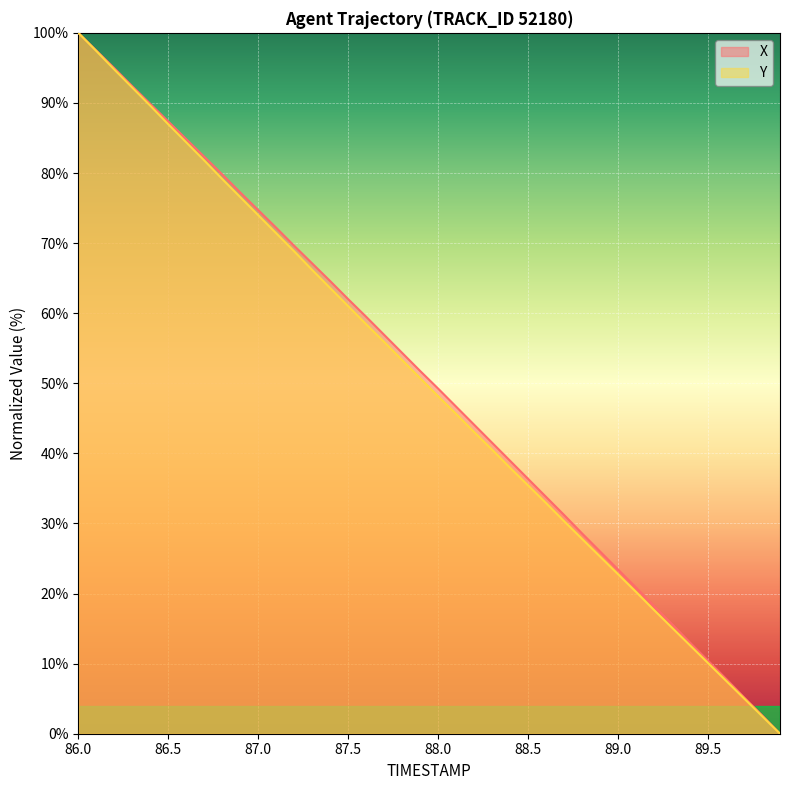

At which category is the sum across all series the highest?

86.0